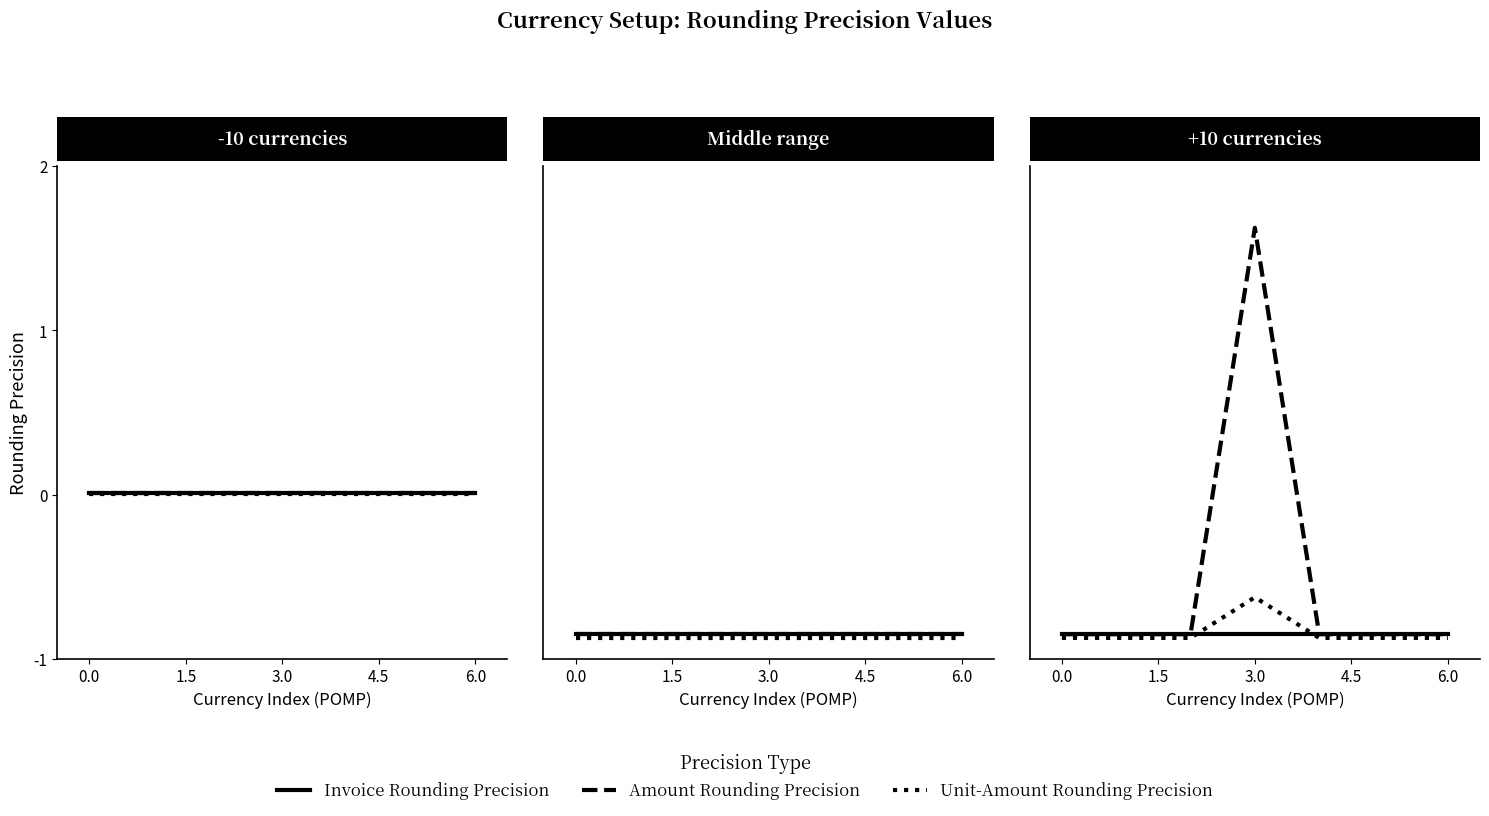

Rank the series at 4.5 from lowest to highest value.

Invoice Rounding Precision, Unit-Amount Rounding Precision, Amount Rounding Precision